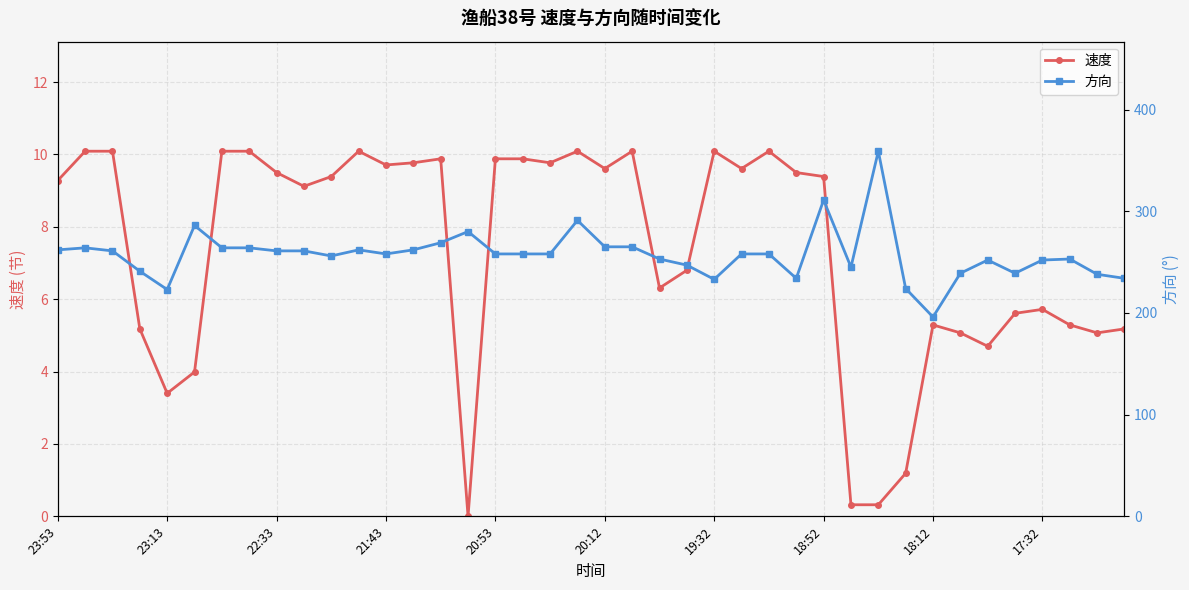

At how many categories does at least one series exceed 204?

39